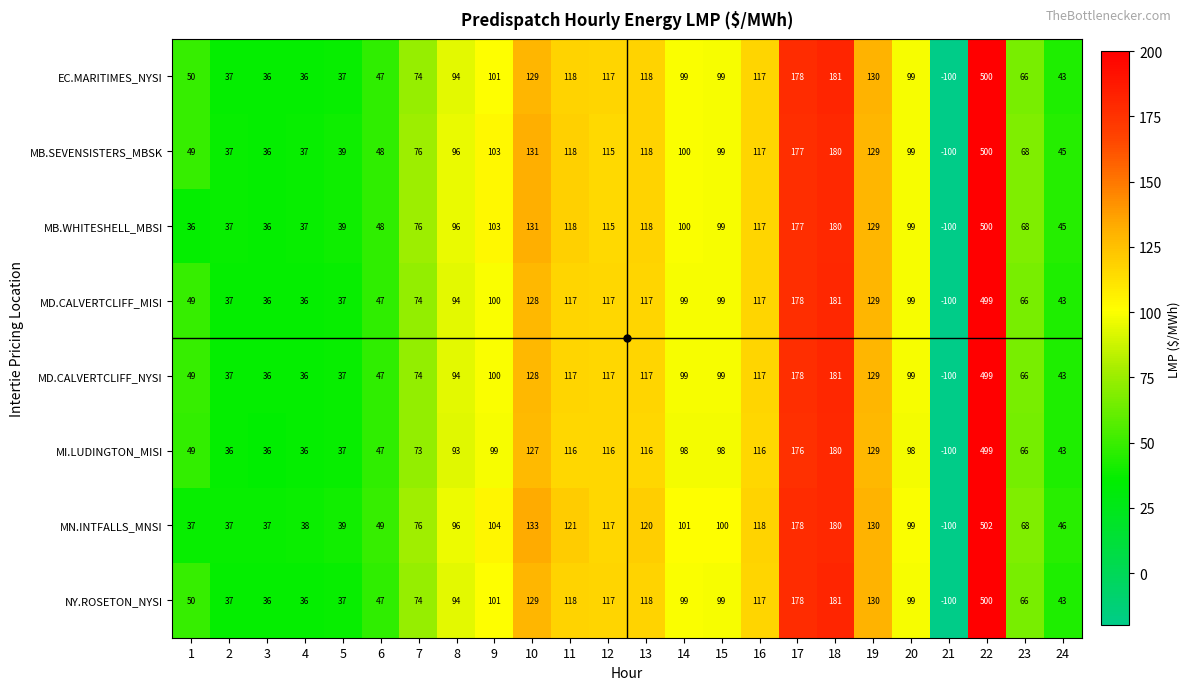

Read the MN.INTFALLS_MNSI value at 10, to the nearest 100.

100